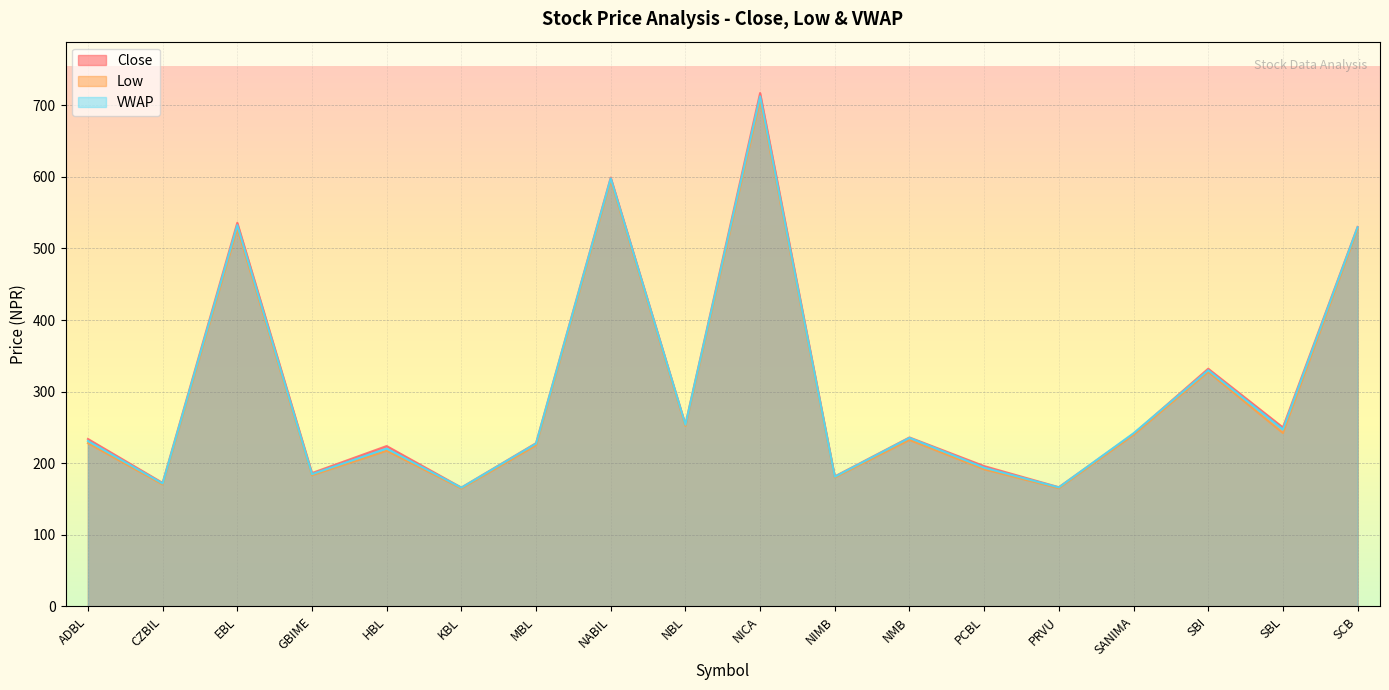

Reading right to left, what are all the values shown in this chart?

Close: SCB=530.0	SBL=250.0	SBI=332.0	SANIMA=241.0	PRVU=166.5	PCBL=196.0	NMB=236.0	NIMB=181.6	NICA=717.0	NBL=254.0	NABIL=598.9	MBL=228.0	KBL=166.0	HBL=224.0	GBIME=186.3	EBL=535.8	CZBIL=172.5	ADBL=233.9
Low: SCB=527.0	SBL=242.2	SBI=327.5	SANIMA=239.6	PRVU=165.1	PCBL=191.5	NMB=232.5	NIMB=180.1	NICA=707.0	NBL=252.0	NABIL=595.0	MBL=225.0	KBL=164.7	HBL=217.4	GBIME=183.2	EBL=528.0	CZBIL=170.3	ADBL=228.0
VWAP: SCB=529.5	SBL=247.2	SBI=329.9	SANIMA=241.9	PRVU=166.3	PCBL=193.8	NMB=235.4	NIMB=181.2	NICA=712.3	NBL=253.9	NABIL=597.8	MBL=227.5	KBL=165.9	HBL=220.5	GBIME=184.8	EBL=532.5	CZBIL=171.7	ADBL=231.1